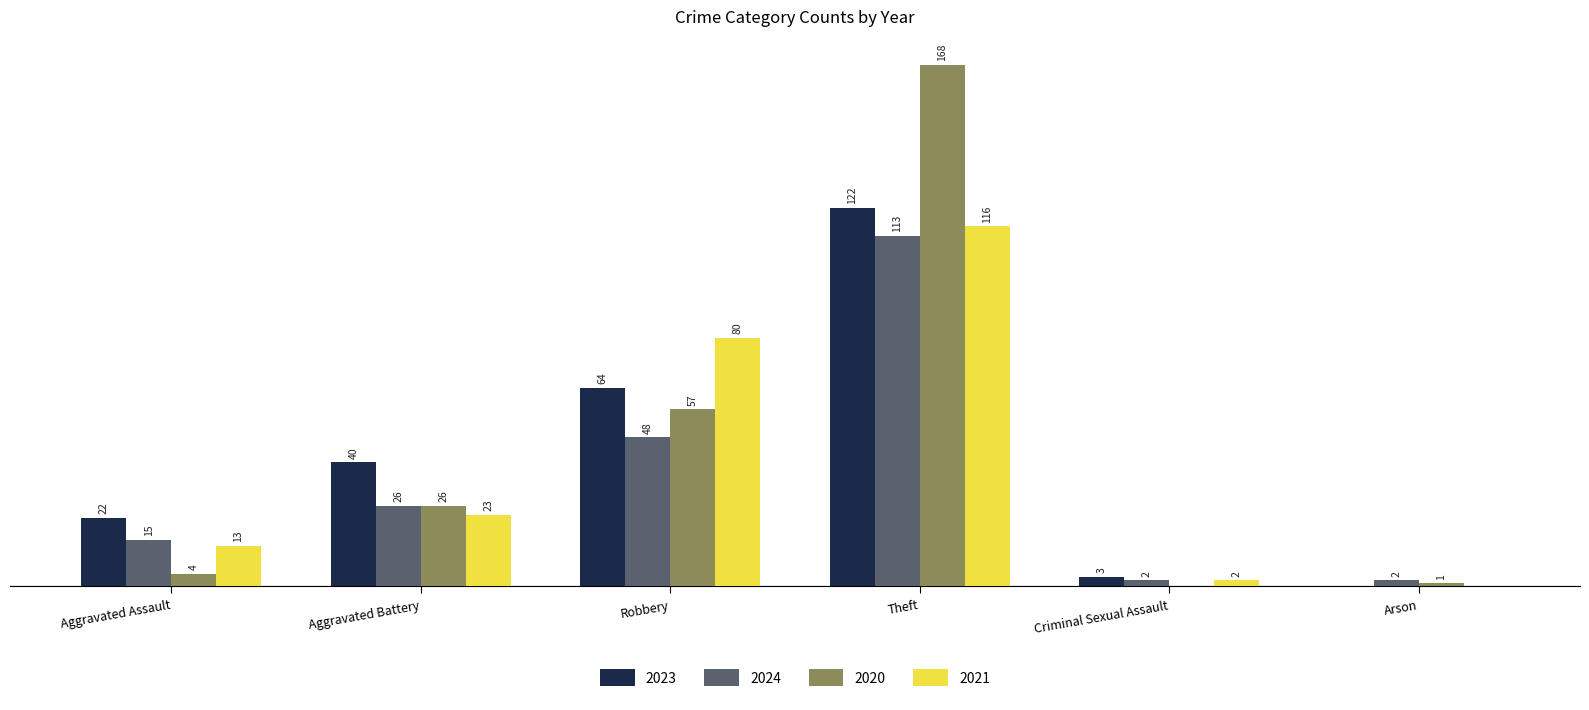

What are all the series names shown in the legend?

2023, 2024, 2020, 2021